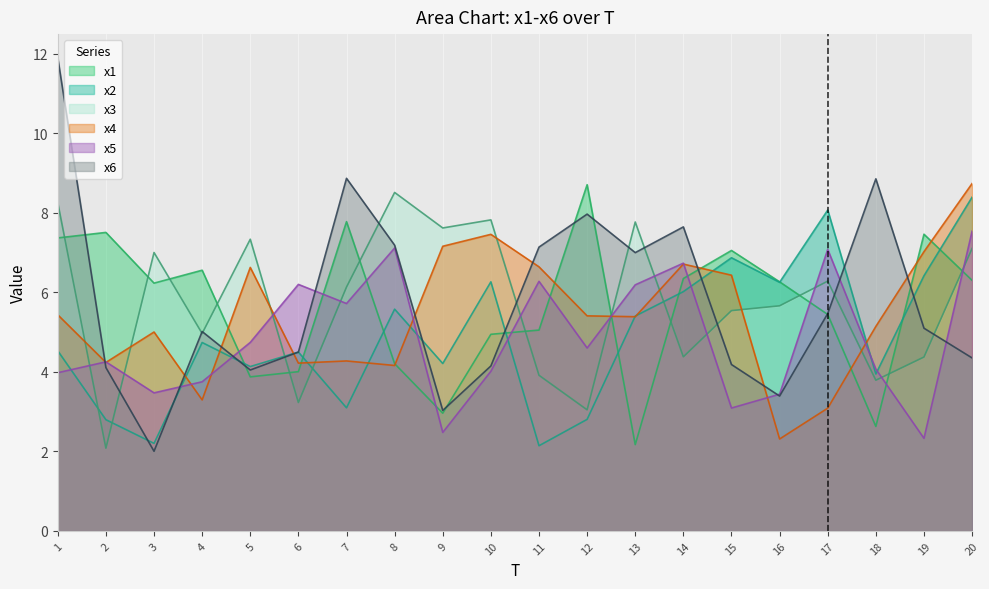

Reading left to right, extract all data points from this chart.

x1: 7.4	7.5	6.2	6.6	3.9	4.0	7.8	4.2	3.0	4.9	5.1	8.7	2.2	6.4	7.1	6.3	5.4	2.6	7.5	6.3
x2: 4.5	2.8	2.2	4.7	4.1	4.5	3.1	5.6	4.2	6.3	2.1	2.8	5.4	6.0	6.9	6.3	8.1	3.9	6.4	8.4
x3: 8.3	2.1	7.0	5.0	7.3	3.2	6.1	8.5	7.6	7.8	3.9	3.0	7.8	4.4	5.5	5.7	6.3	3.8	4.4	7.1
x4: 5.4	4.2	5.0	3.3	6.6	4.2	4.3	4.2	7.2	7.5	6.6	5.4	5.4	6.7	6.4	2.3	3.1	5.1	7.0	8.7
x5: 4.0	4.3	3.5	3.8	4.7	6.2	5.7	7.1	2.5	4.0	6.3	4.6	6.2	6.7	3.1	3.4	7.1	4.1	2.3	7.5
x6: 11.9	4.1	2.0	5.0	4.0	4.5	8.9	7.2	3.0	4.2	7.1	8.0	7.0	7.6	4.2	3.4	5.5	8.9	5.1	4.4